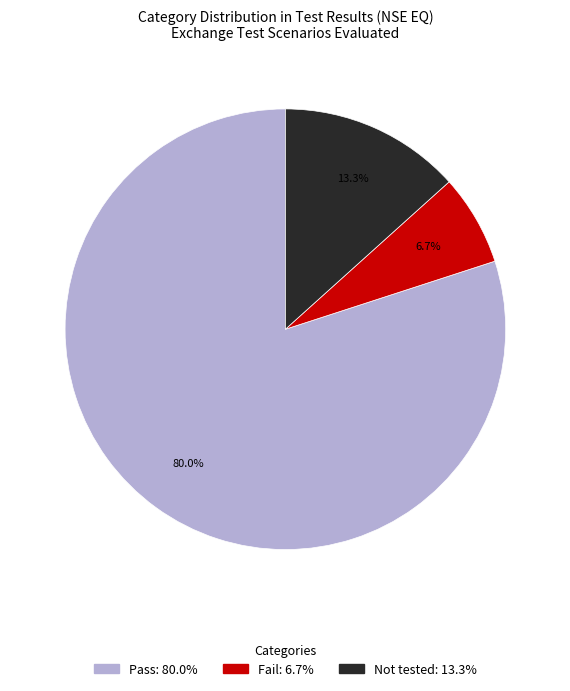

To the nearest percent, what percentage of the pie is Not tested?

13%